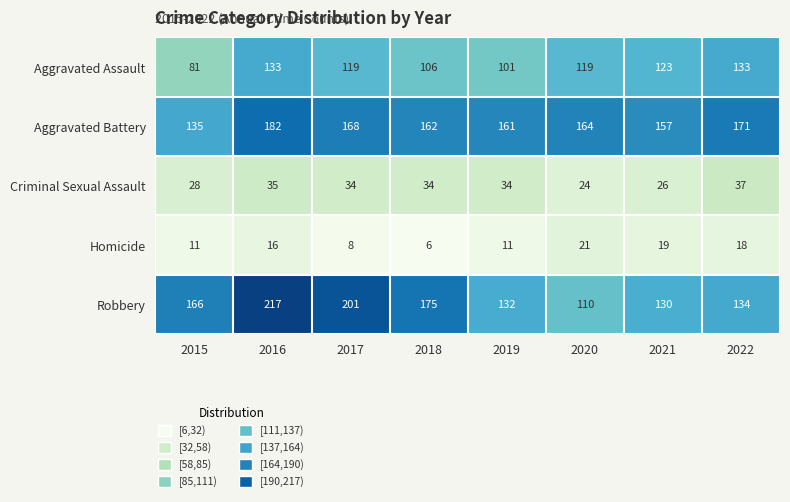

What is the spread (max minus min) of values at 2022?

153